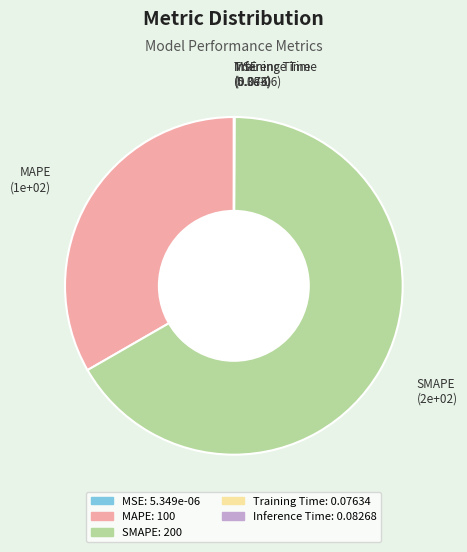

Is MAPE the majority of the pie?

No